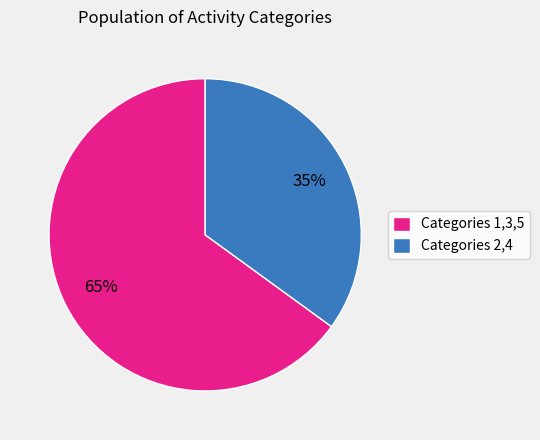

How many slices are in this pie chart?

2